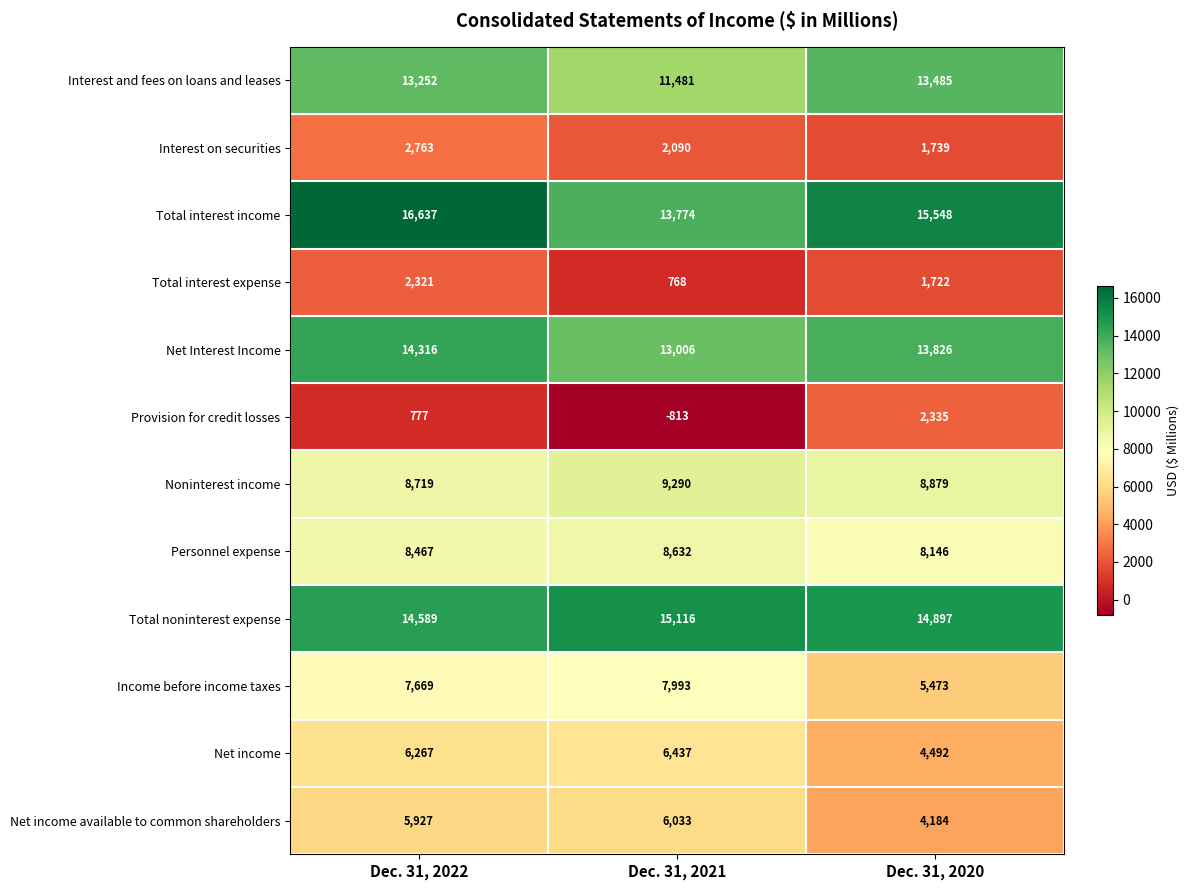

Count the number of data series in this chart.

12